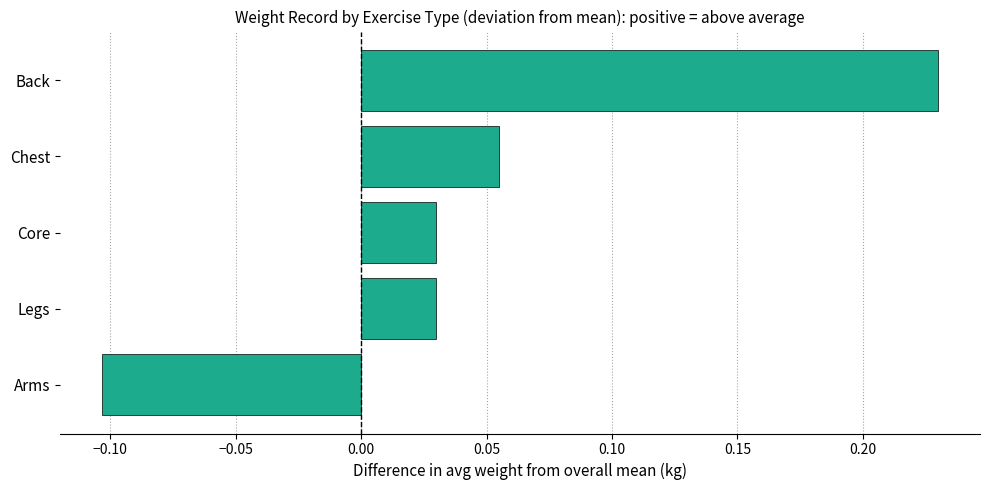

What is the difference between the maximum and minimum values?

0.3